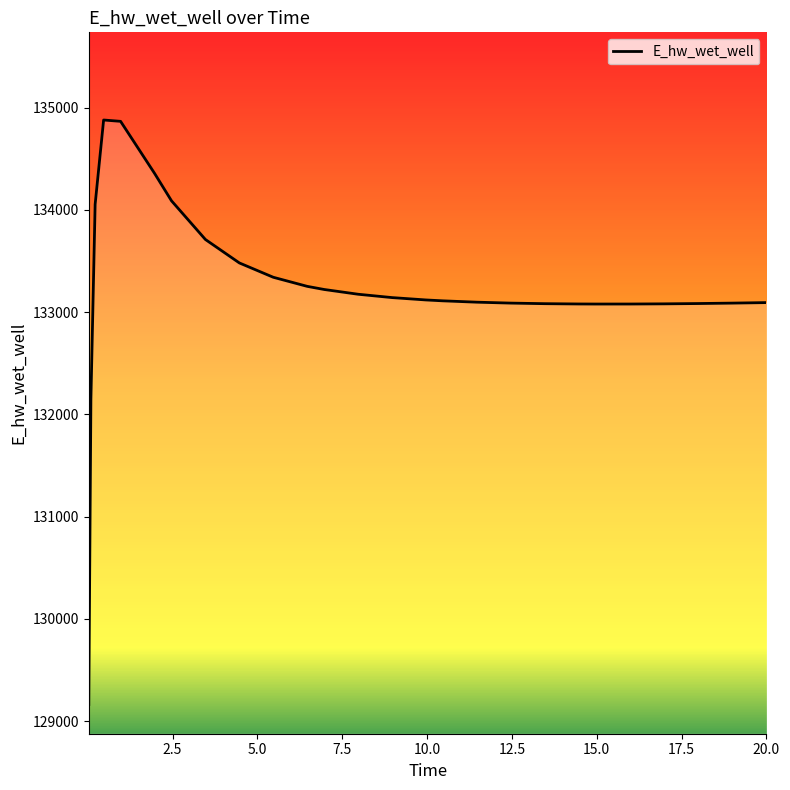

What is the smallest value displayed?

129163.9